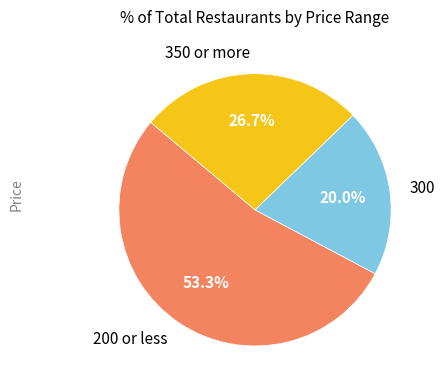

Approximately how many times larger is the value at 350 or more compared to 300?

1.3